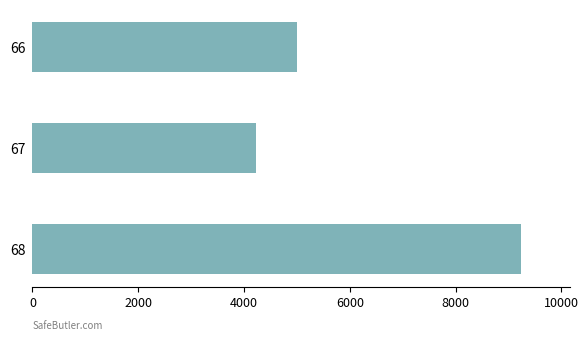

Is it true that the value at 68 is 9230.8?

True